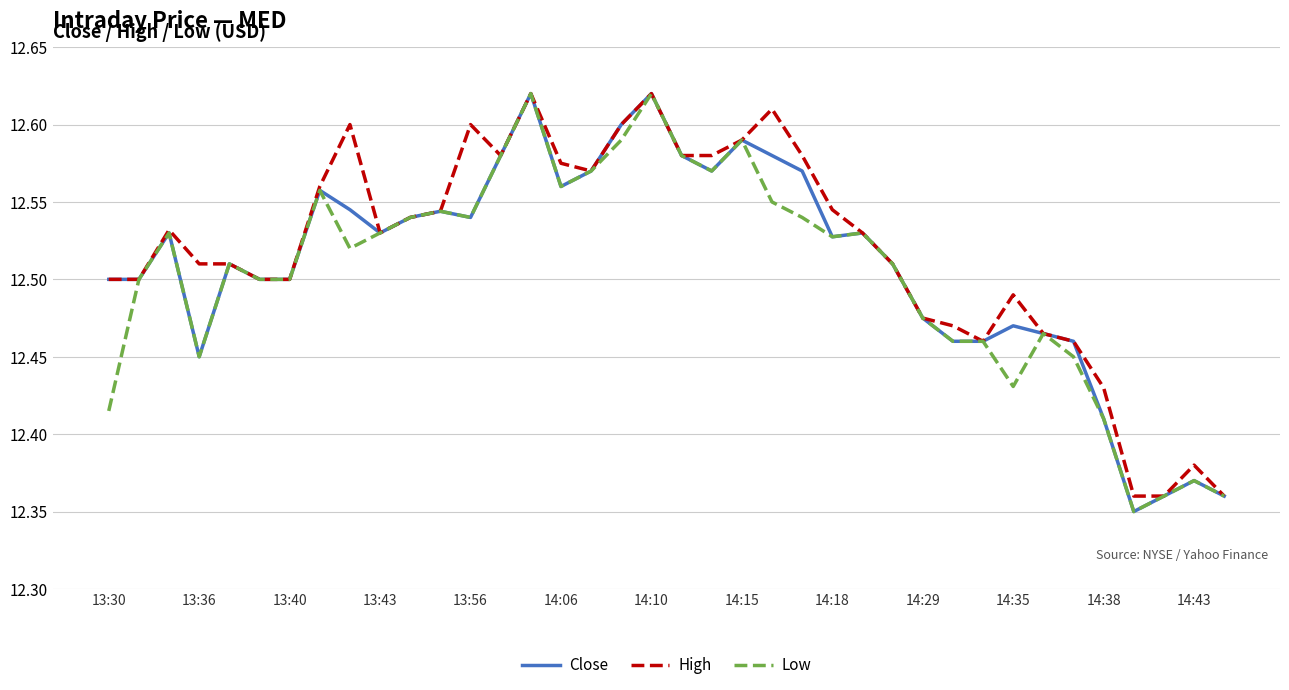

List the series in order of their overall mean, highest first.

High, Close, Low